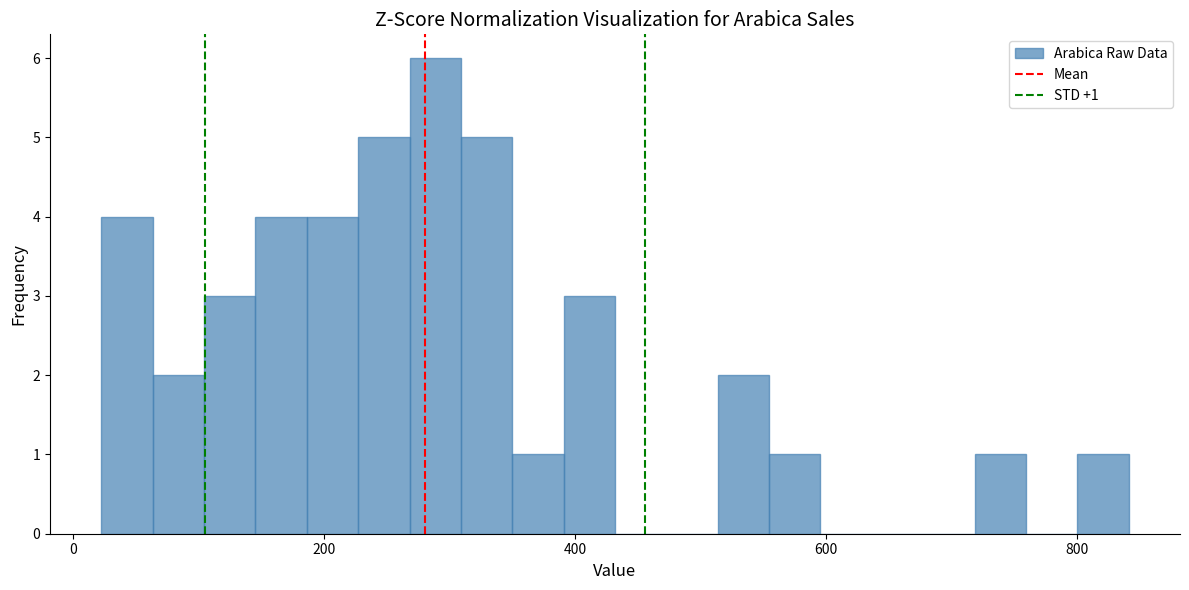

Read against the x-axis, roughly where is the centre of the tallest bar?

280